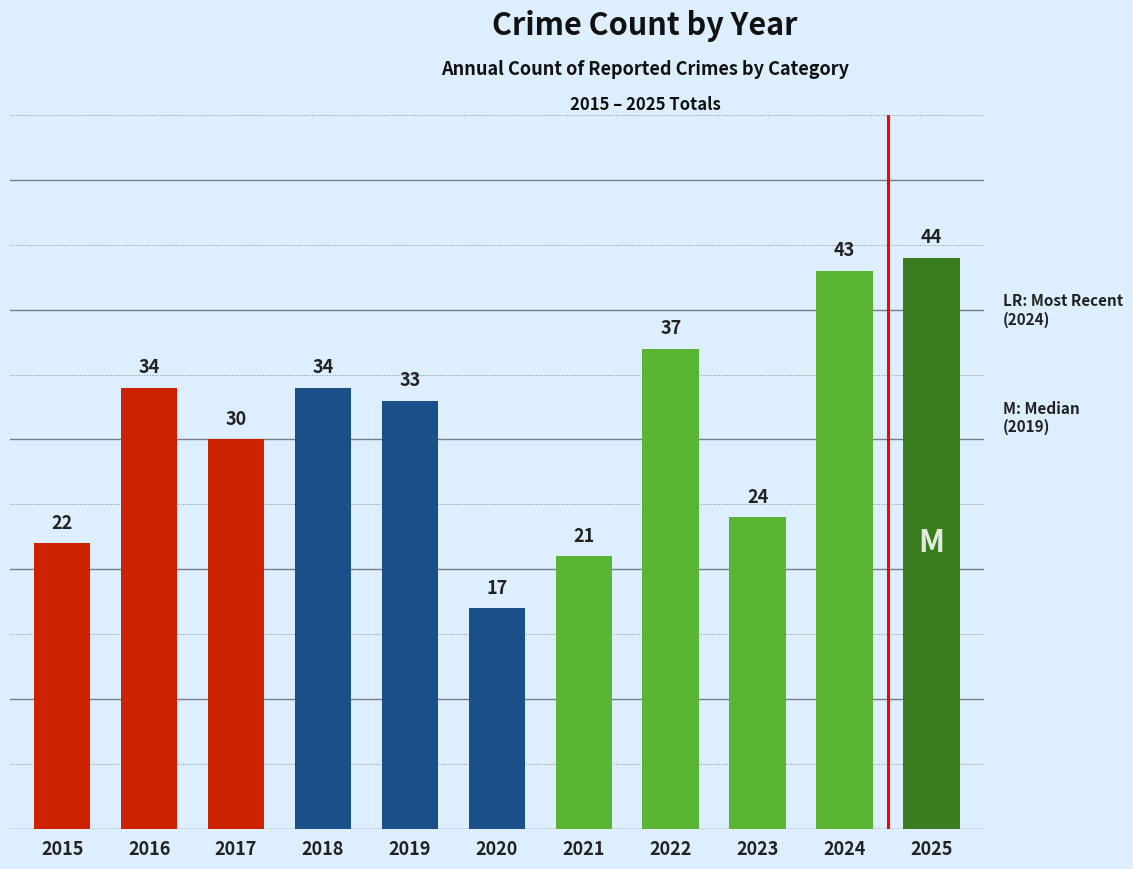

Reading left to right, extract all data points from this chart.

2015=22	2016=34	2017=30	2018=34	2019=33	2020=17	2021=21	2022=37	2023=24	2024=43	2025=44